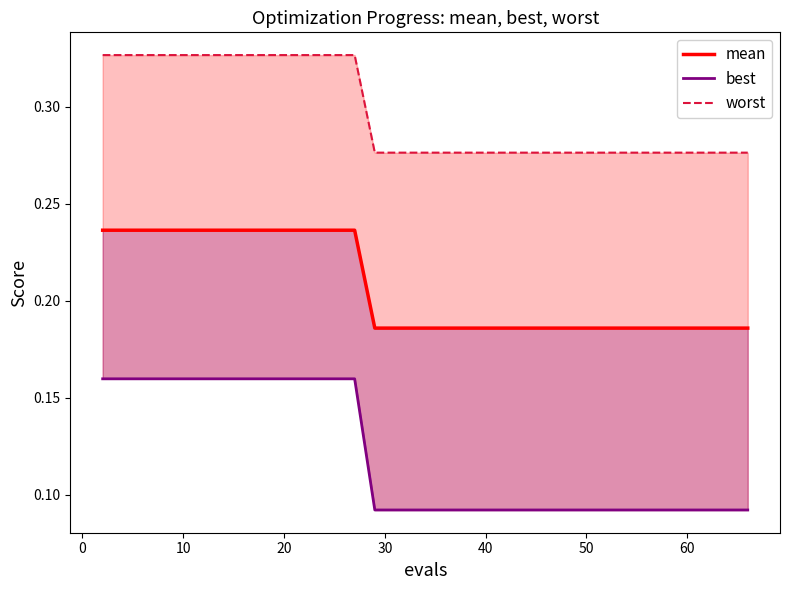

What is the difference between the maximum and minimum values in the worst series?

0.1